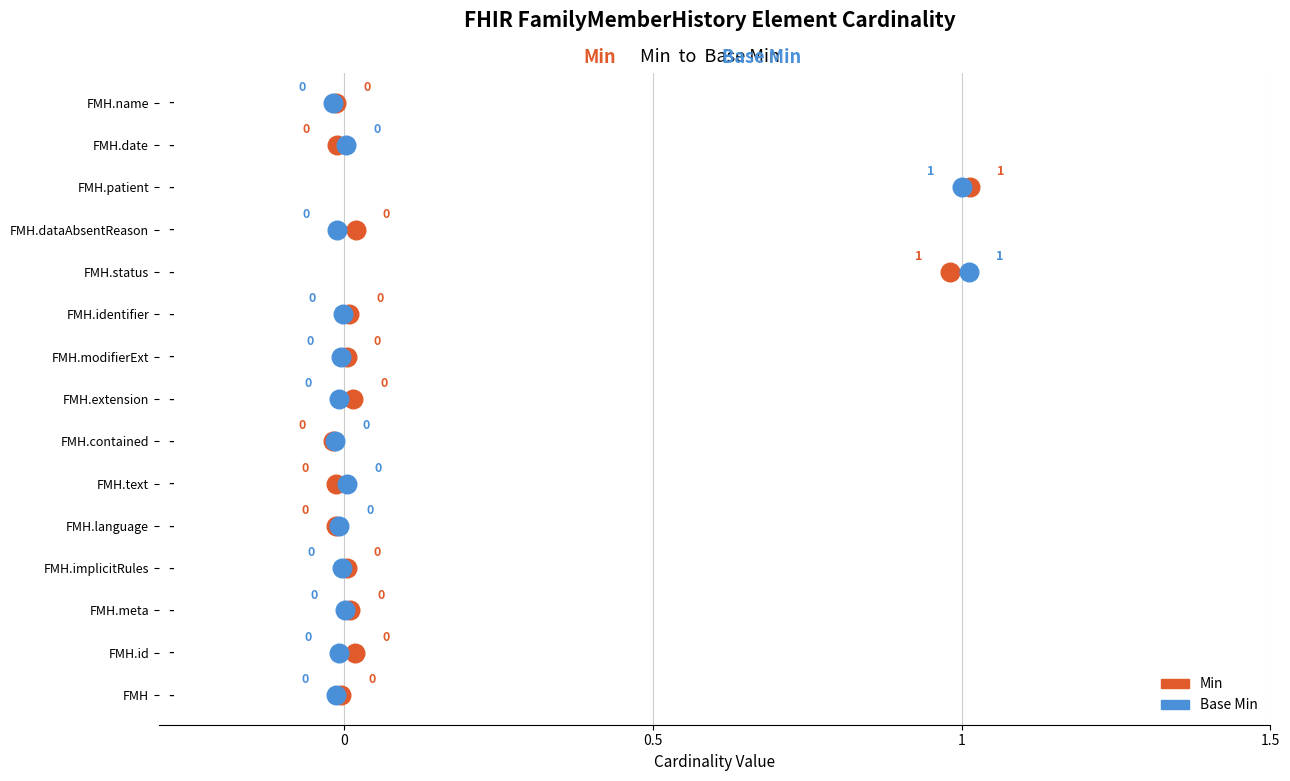

What are all the series names shown in the legend?

Min, Base Min